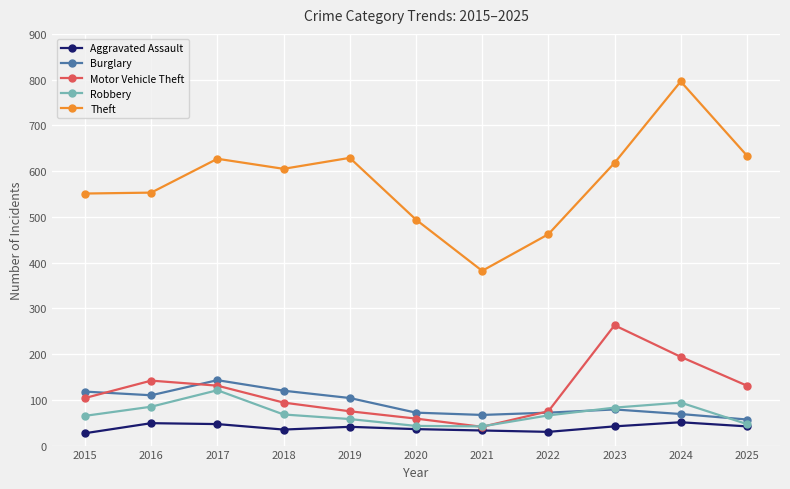

In Theft, how many points are higher than both neighbors (excluding endpoints)?

3